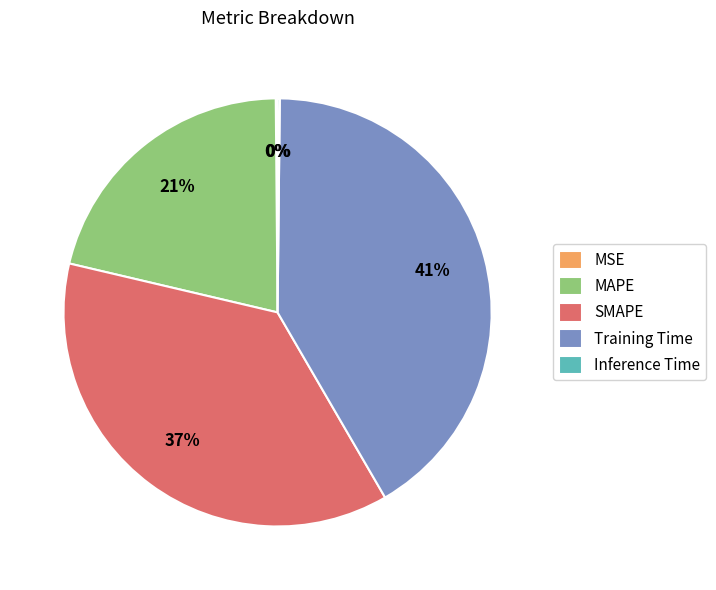

Which category has the biggest portion of the pie?

Training Time